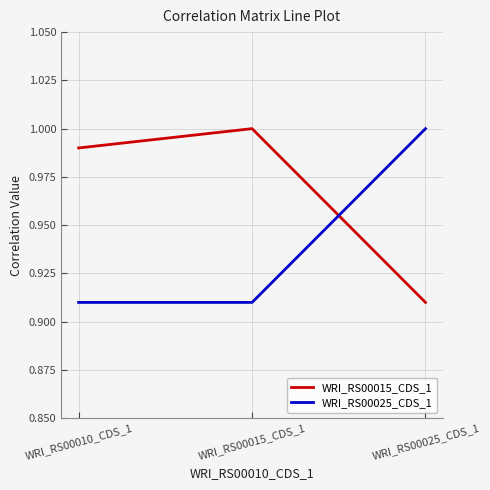

What is the sum of all WRI_RS00015_CDS_1 values?

2.9